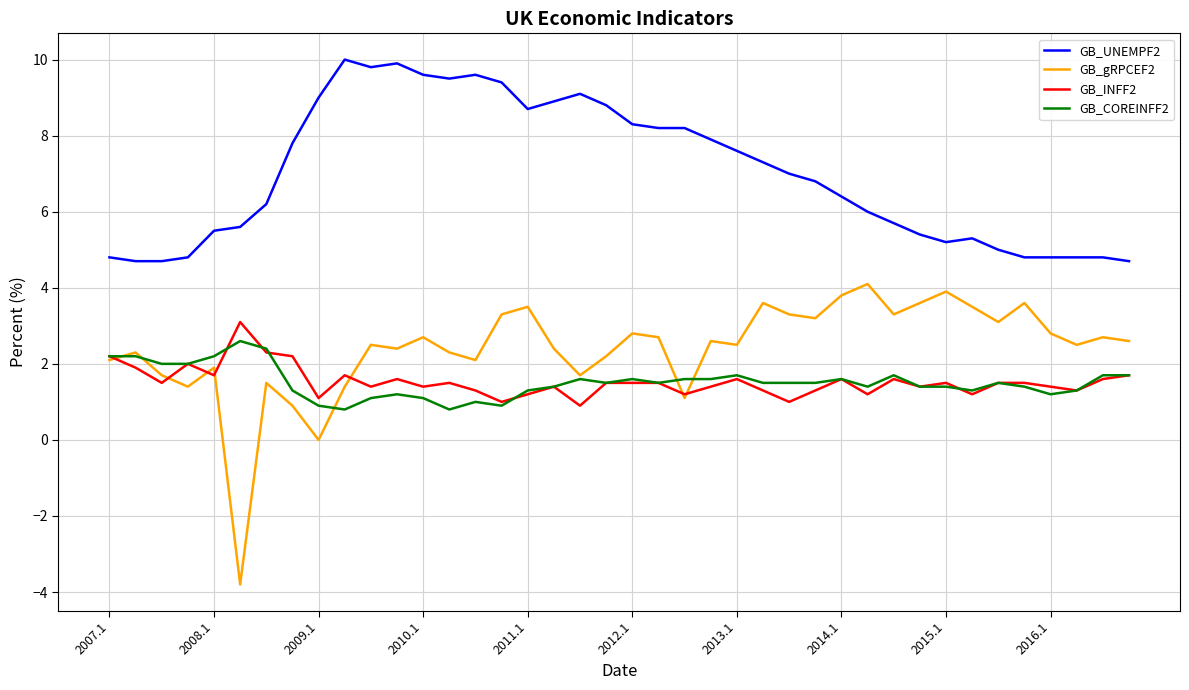

Count the number of data series in this chart.

4